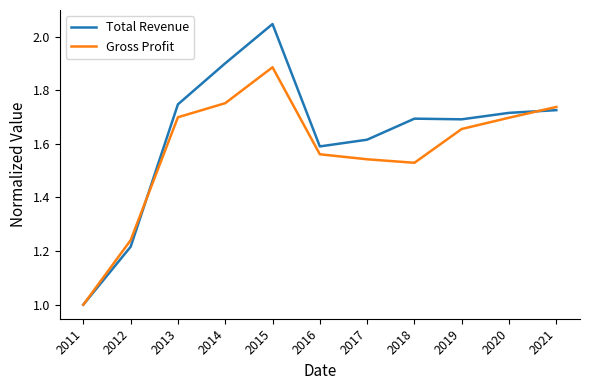

Which category has the lowest value in the Gross Profit series?

2011